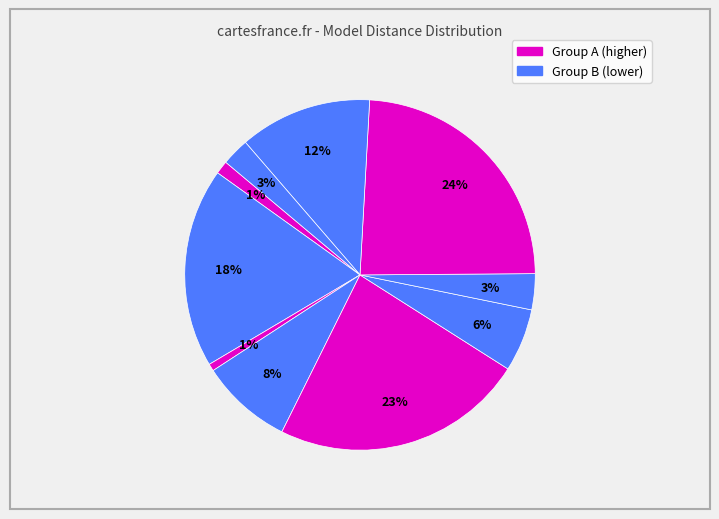

Count the number of slices in the pie.

10